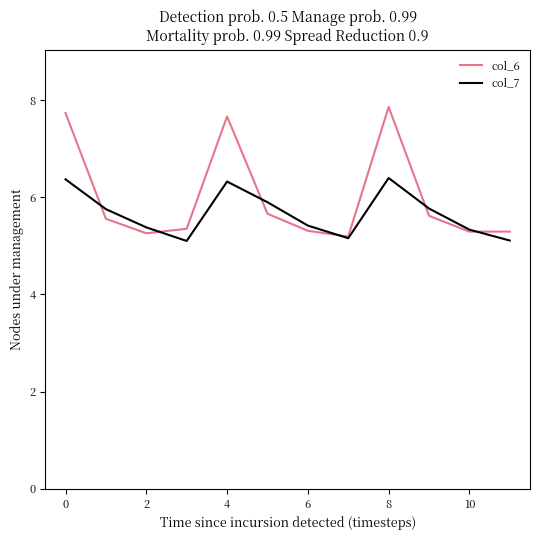

List the series in order of their peak value, lowest first.

col_7, col_6